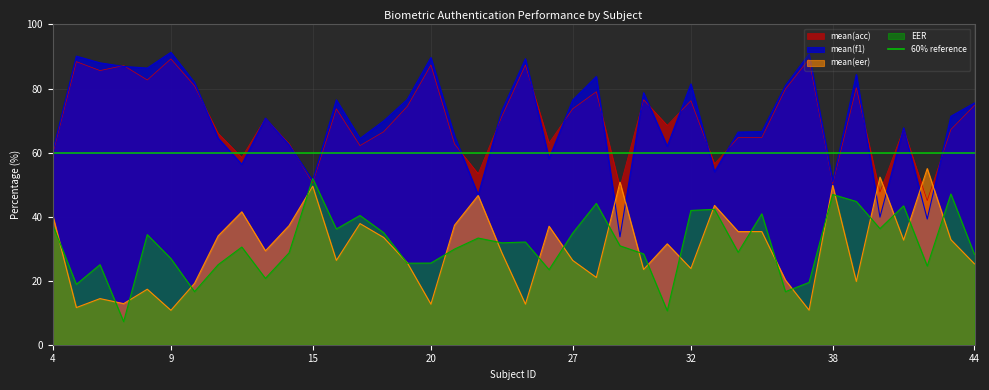

Reading left to right, what are all the values shown in this chart?

mean(acc): 59.6	88.4	85.6	87.2	82.7	89.2	80.8	66.0	58.5	70.7	62.8	50.5	73.7	62.2	66.5	74.4	87.3	62.7	53.4	71.2	87.3	63.0	73.7	79.0	49.2	76.5	68.5	76.2	56.5	64.7	64.7	79.8	89.2	50.2	80.2	47.7	67.3	45.0	67.2	74.8
mean(f1): 60.4	90.1	88.0	86.9	86.4	91.3	81.9	64.5	56.3	70.8	62.5	51.2	76.5	64.4	69.9	76.6	89.7	65.2	46.7	73.0	89.3	58.1	76.4	83.8	33.7	78.7	62.0	81.5	54.0	66.4	66.5	80.9	90.8	50.9	84.4	39.8	67.7	39.2	71.3	75.5
mean(eer): 40.4	11.6	14.4	12.8	17.3	10.8	19.2	34.0	41.5	29.3	37.2	49.5	26.3	37.8	33.5	25.6	12.7	37.3	46.6	28.8	12.7	37.0	26.3	21.0	50.8	23.5	31.5	23.8	43.5	35.3	35.3	20.2	10.8	49.8	19.8	52.3	32.7	55.0	32.8	25.2
EER: 37.5	18.9	25.0	7.2	34.4	26.9	16.6	25.0	30.5	20.7	28.7	51.9	36.1	40.4	35.0	25.4	25.5	29.9	33.3	31.8	32.1	23.4	34.9	44.1	30.9	28.4	10.6	41.9	42.3	28.9	40.9	16.6	19.4	46.9	44.7	36.2	43.4	24.6	47.1	28.2